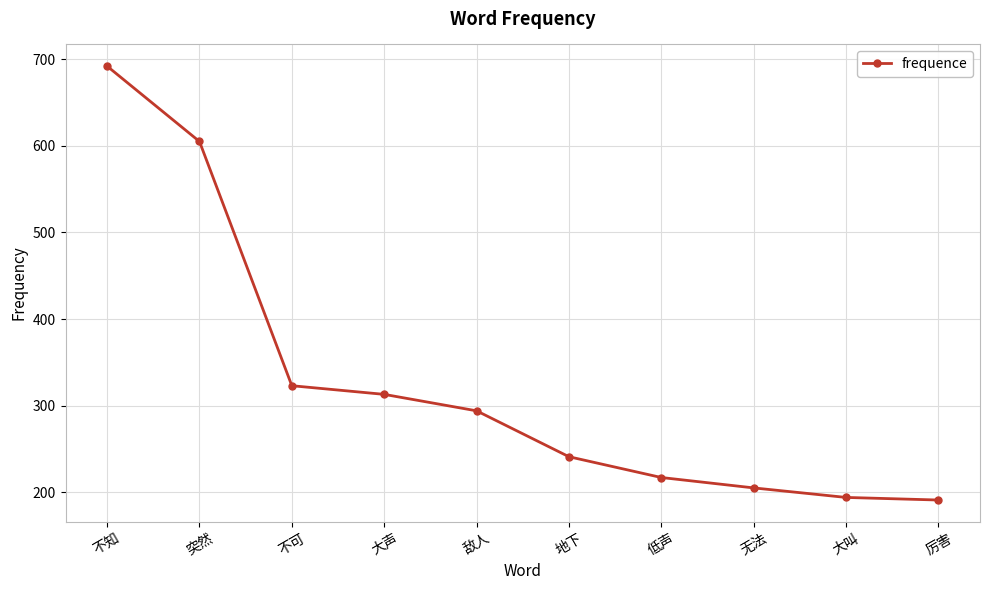

True or false: the data has more than 2 interior local peaks.

False